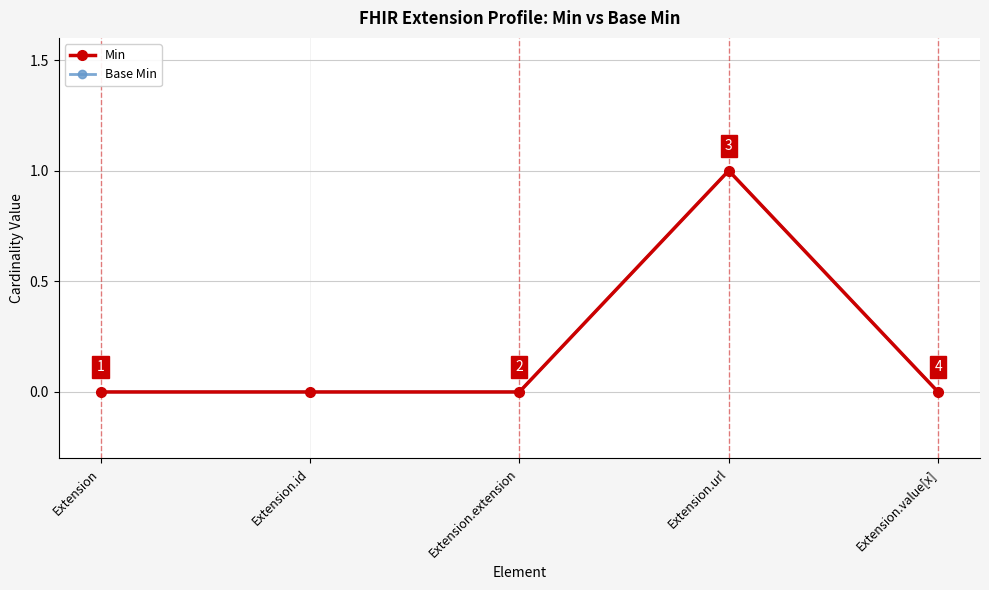

Does the chart have visible grid lines?

Yes